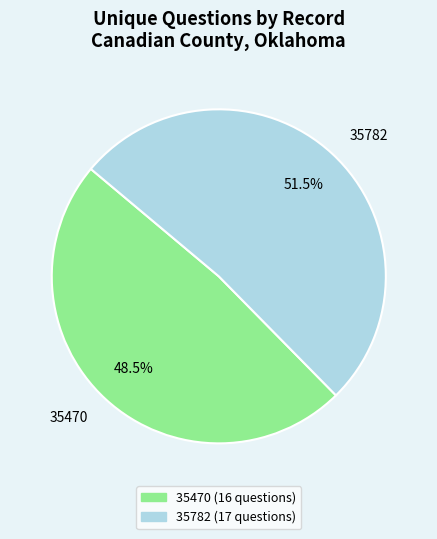

Which category has the smallest portion of the pie?

35470